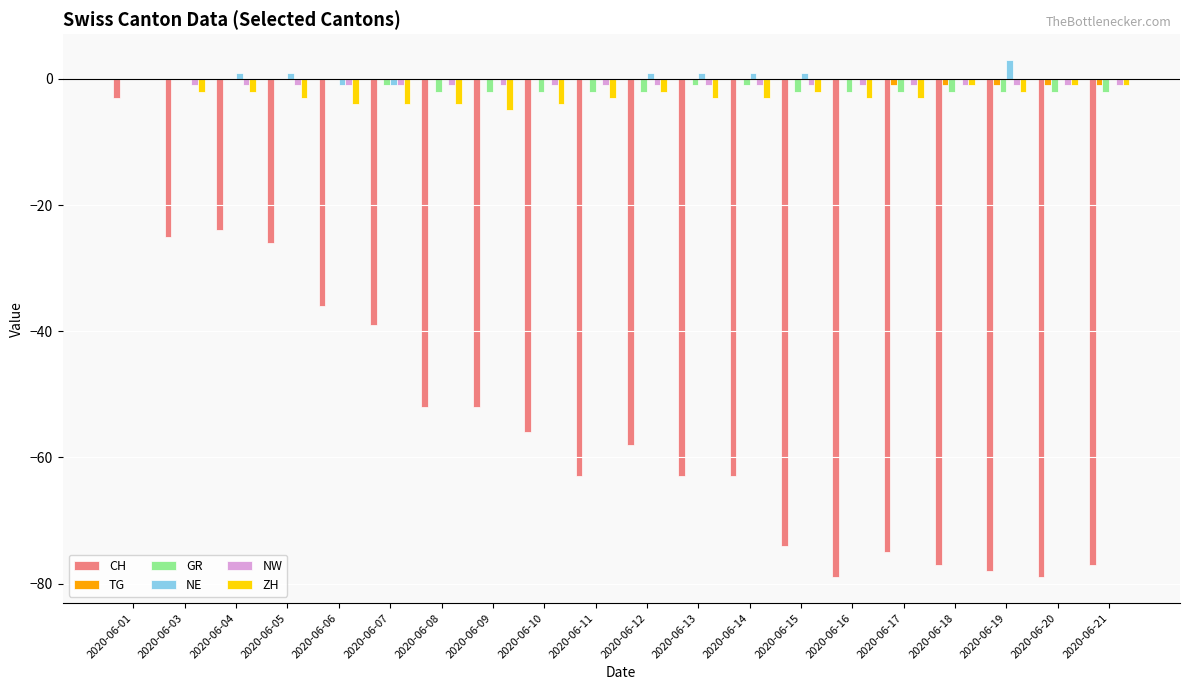

Which series has the widest spread of values?

CH